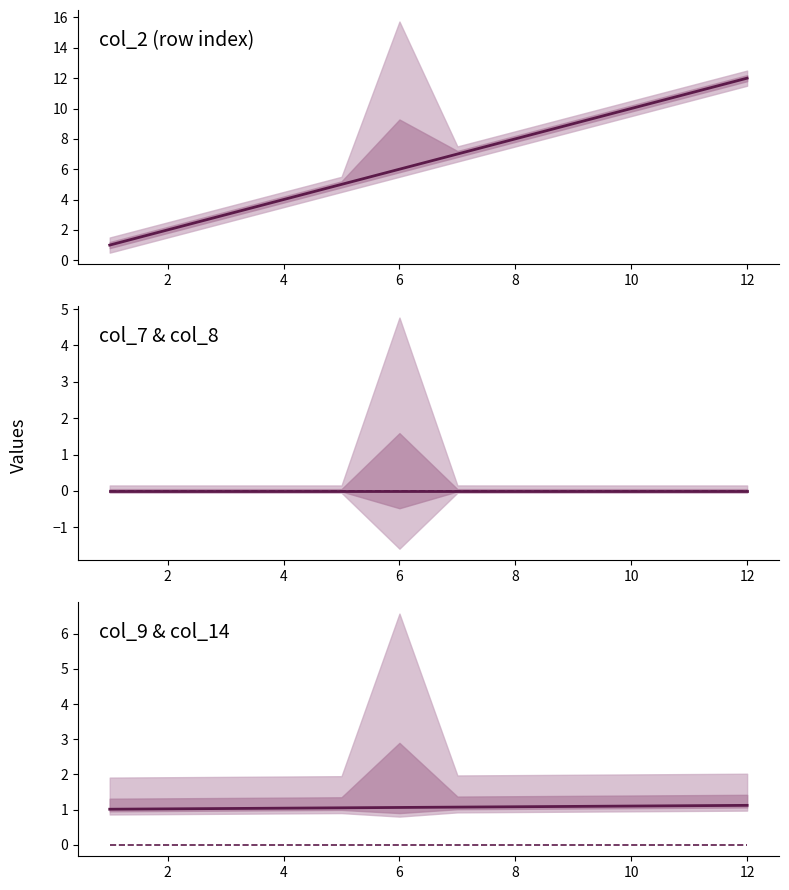

Is it true that col_8 equals 0.0 at 8?

True